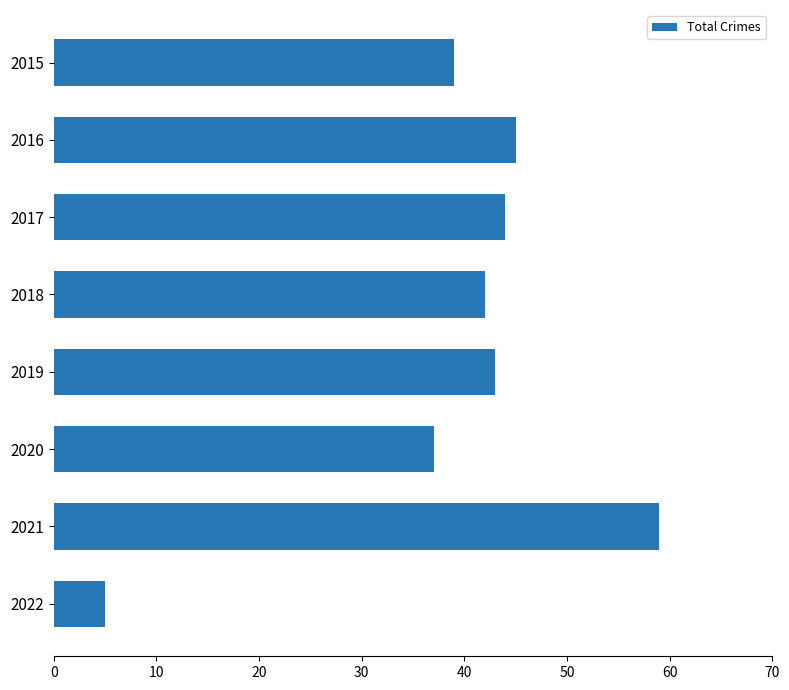

Reading bottom to top, what are all the values shown in this chart?

5	59	37	43	42	44	45	39